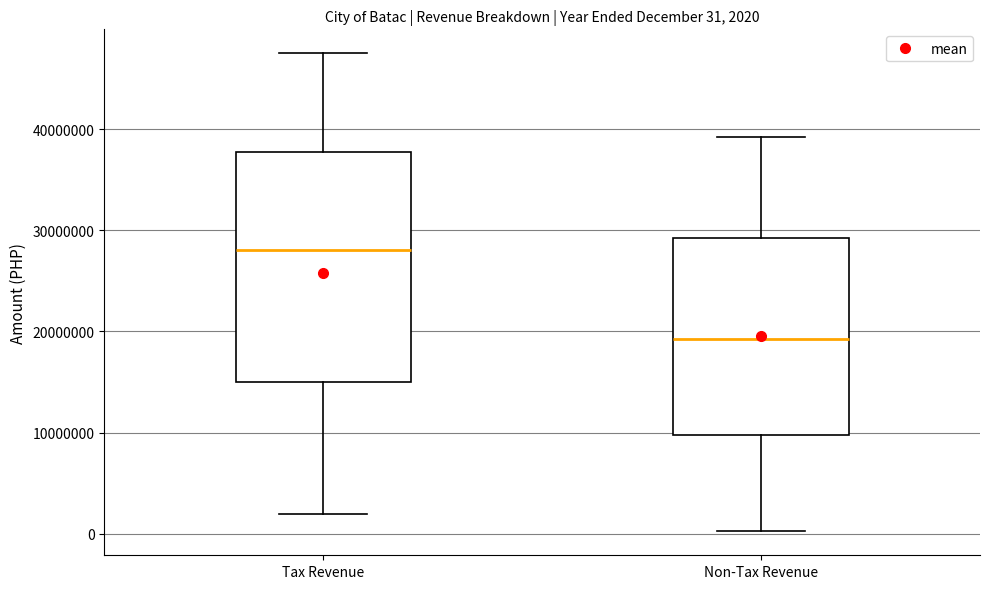

Which box has the highest median line?

Tax Revenue